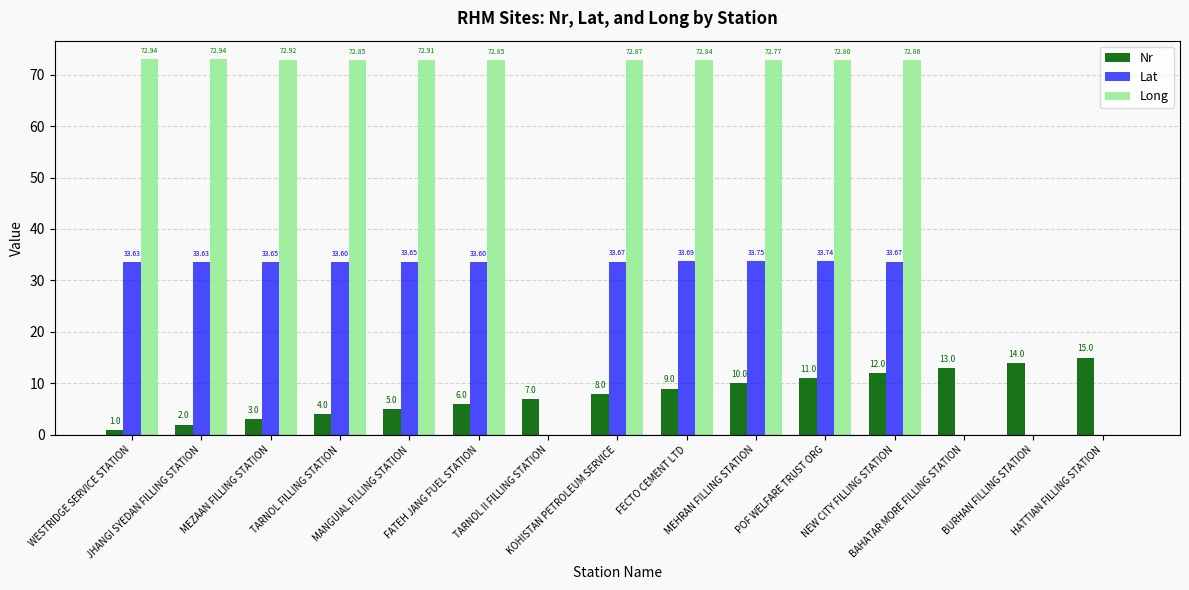

Is the value of Lat at BURHAN FILLING STATION greater than the value of Nr at FATEH JANG FUEL STATION?

No